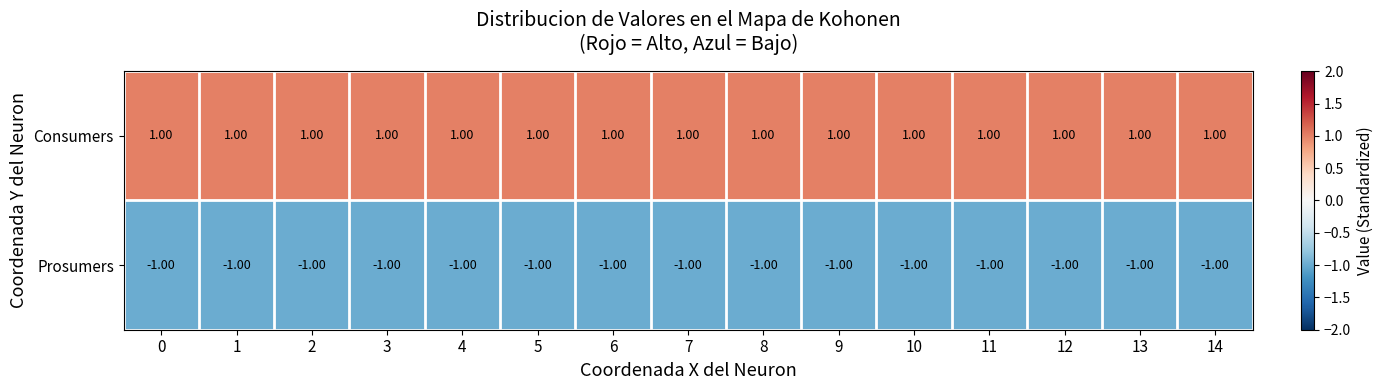

At 7, list the series in order from smallest to largest.

Prosumers, Consumers